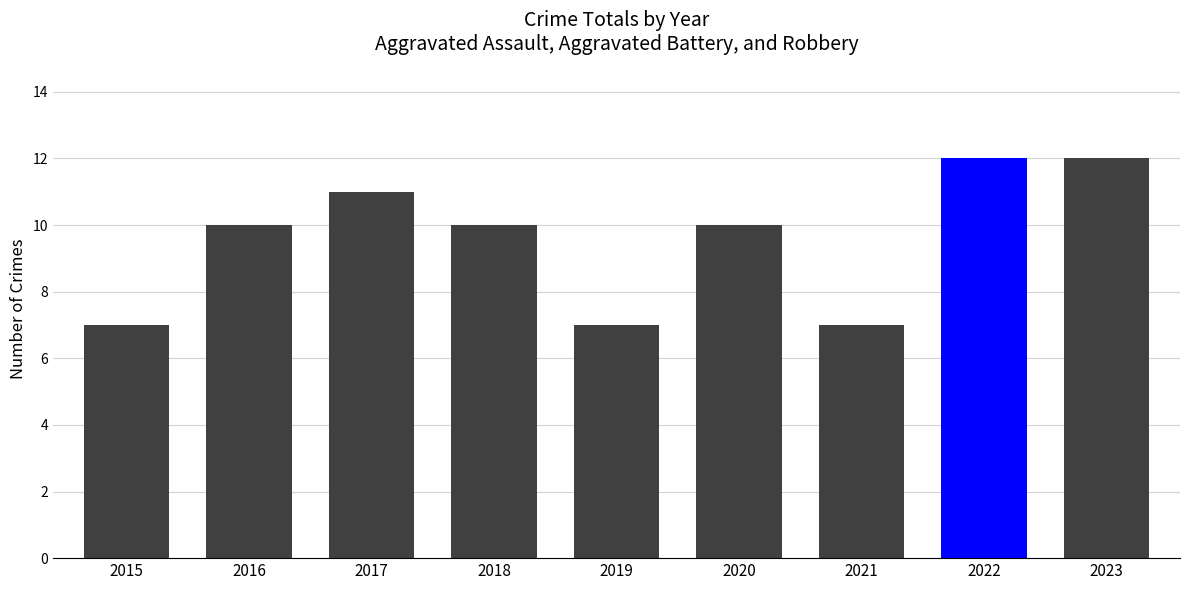

What is the difference between the maximum and second lowest values?

5